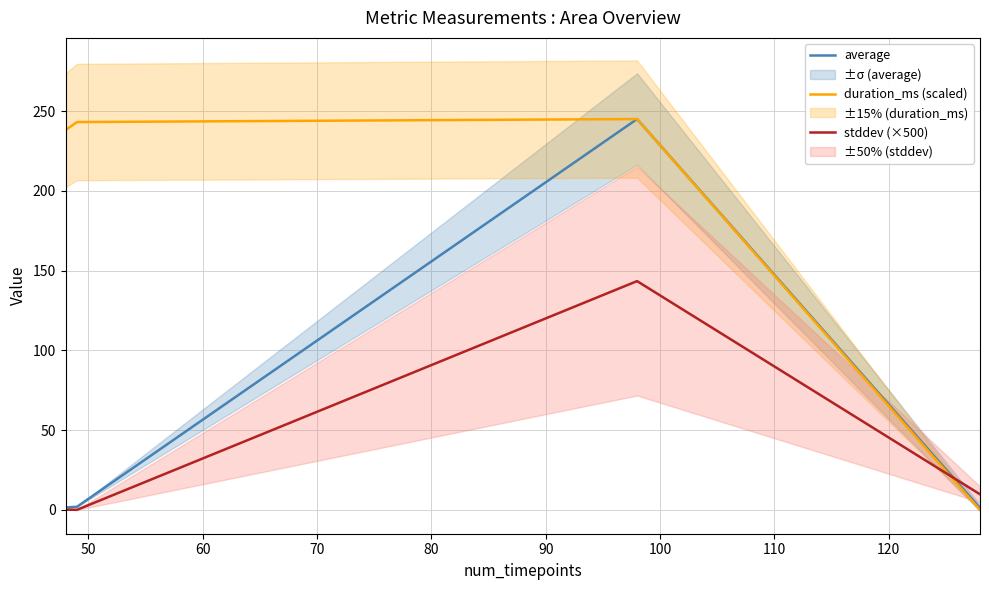

True or false: stddev (×500) and duration_ms (scaled) cross at least once.

True